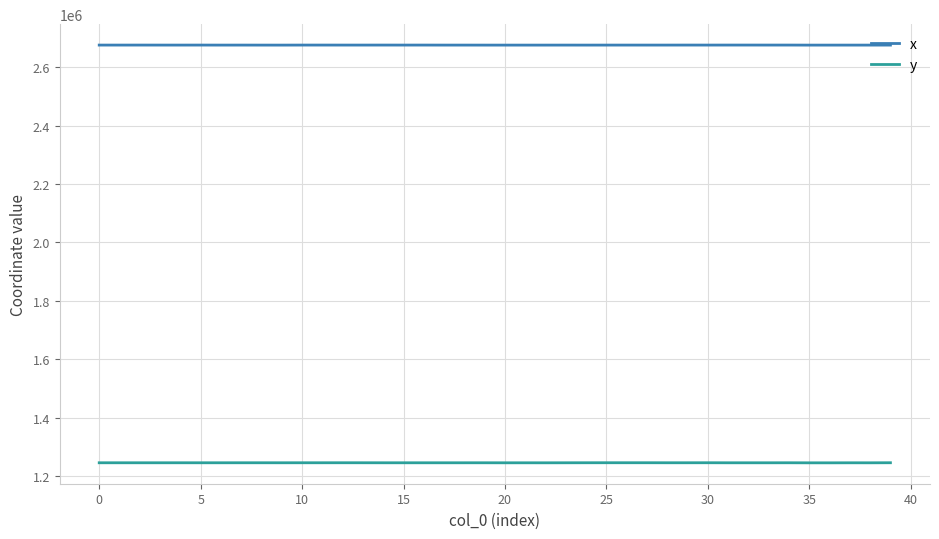

True or false: x and y cross at least once.

False